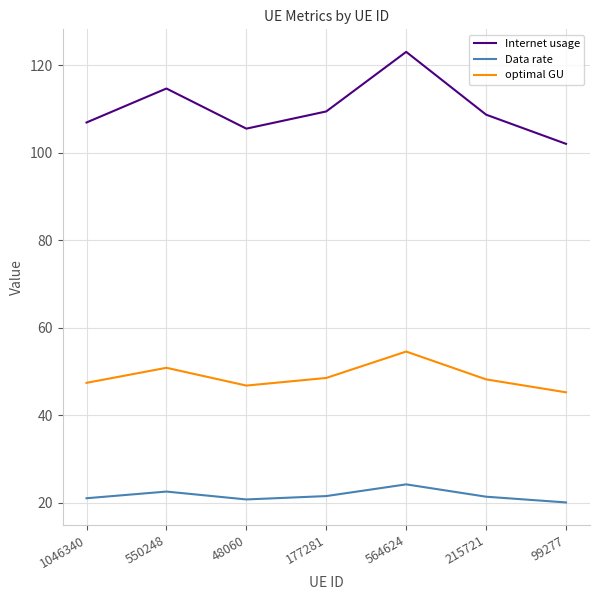

Where is the first local minimum for optimal GU?

48060